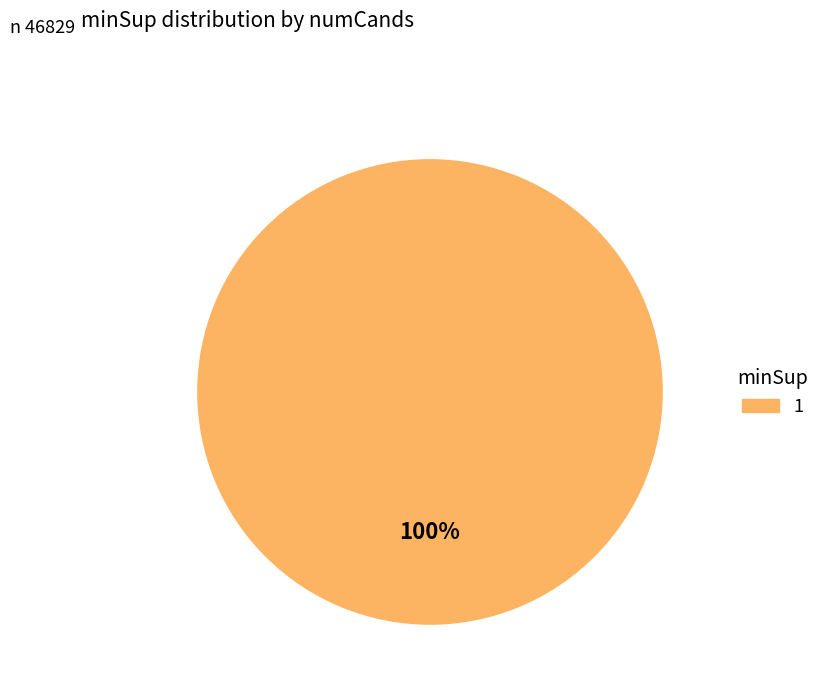

Is it true that 1 is 100% of the pie?

True